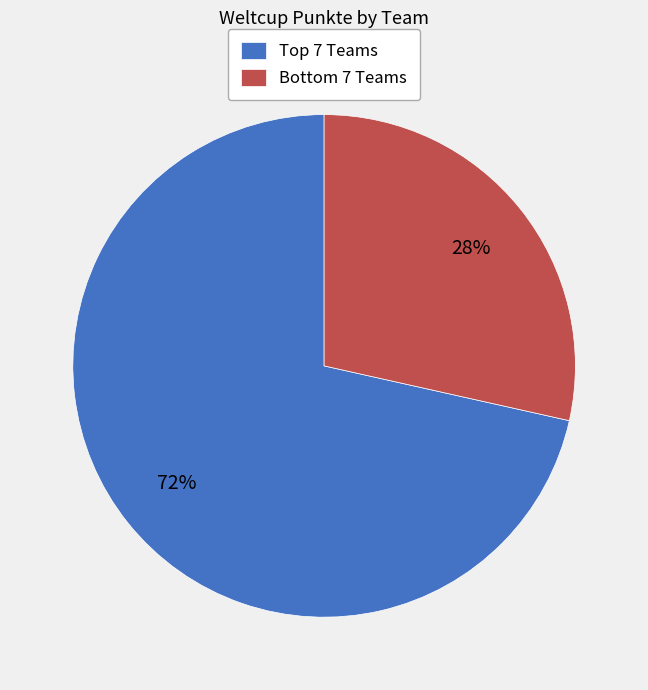

What is the majority slice?

Top 7 Teams